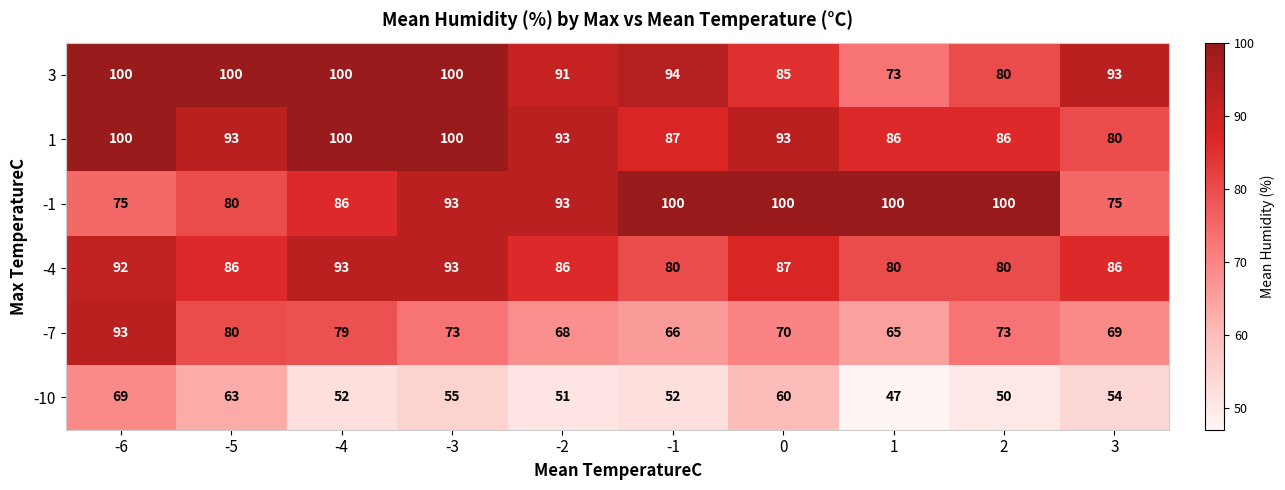

The value of -7 at -2 is 89. True or false?

False